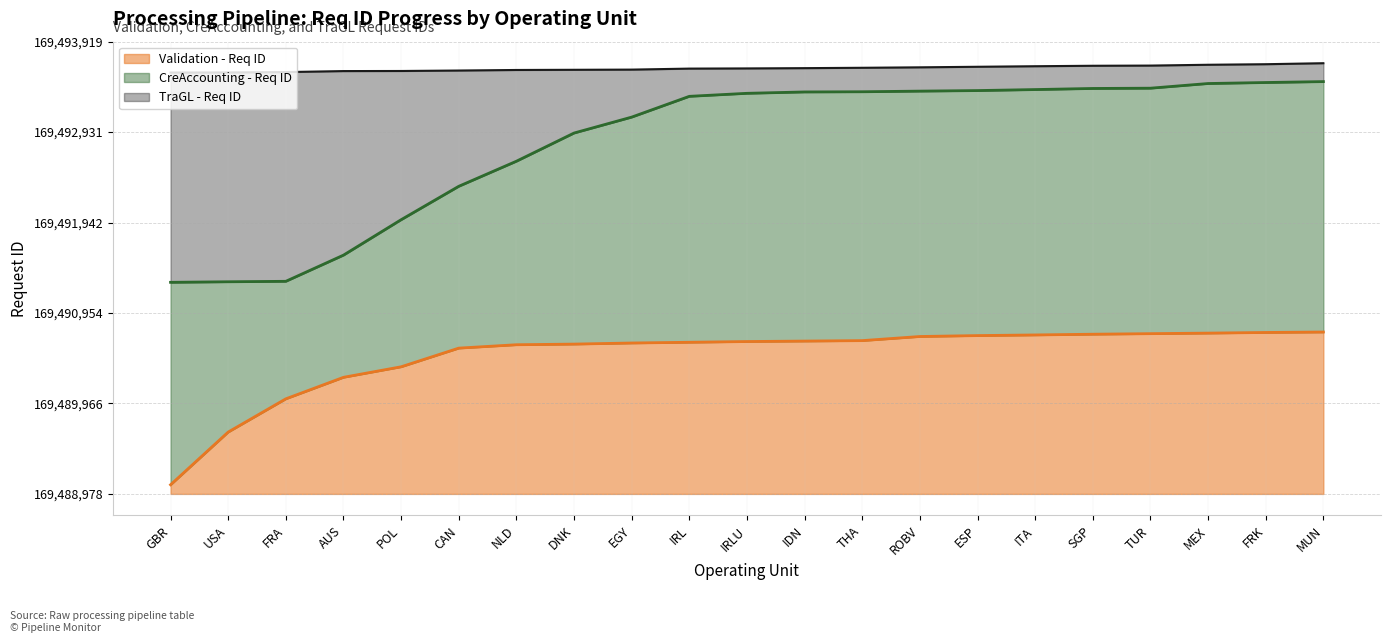

What is the spread (max minus min) of values at MEX?

2932